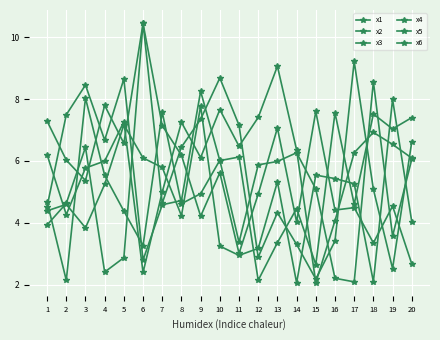

Does the chart have visible grid lines?

Yes